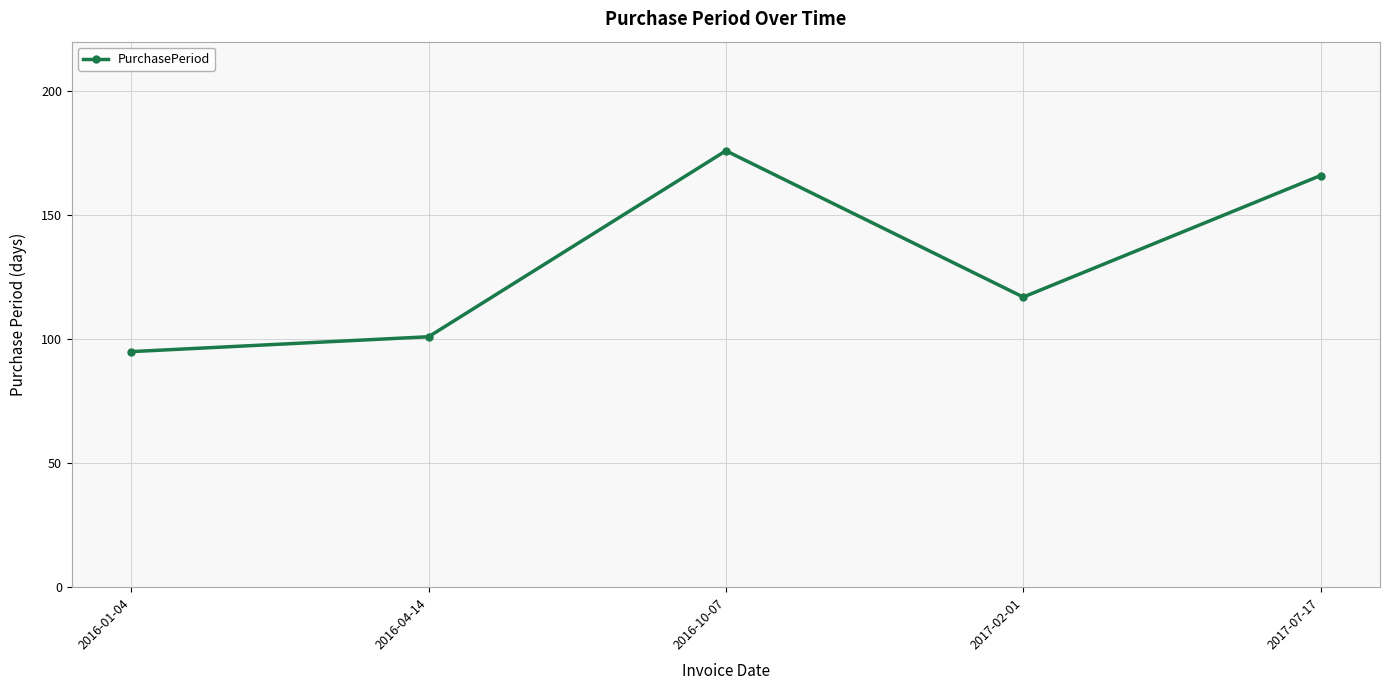

What is the change in value from 2016-04-14 to 2017-02-01?

+16